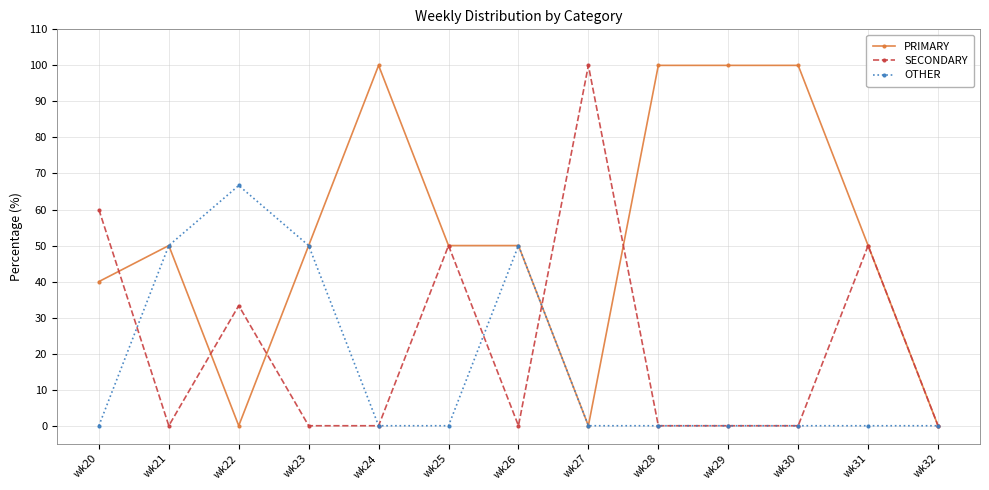

What is the approximate value of OTHER at wk21?

50.0